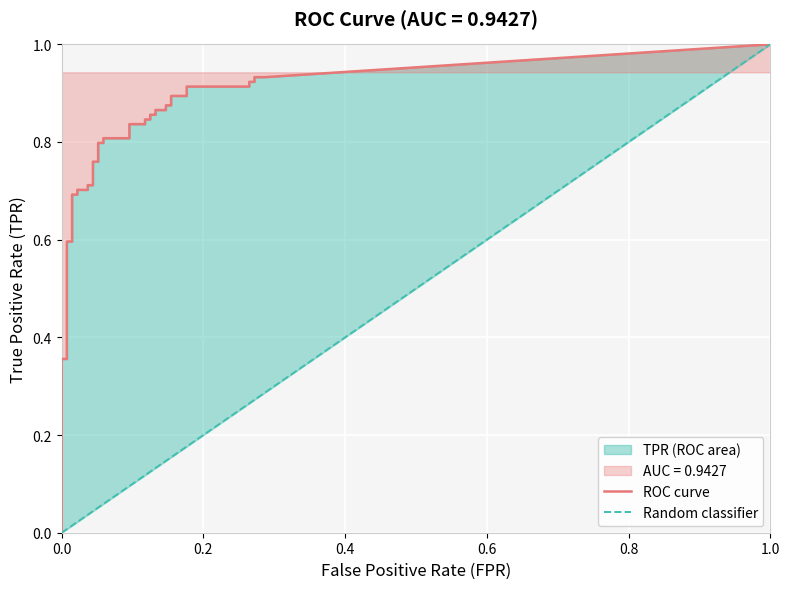

What is the difference between the tpr values at 36 and 17?

0.2